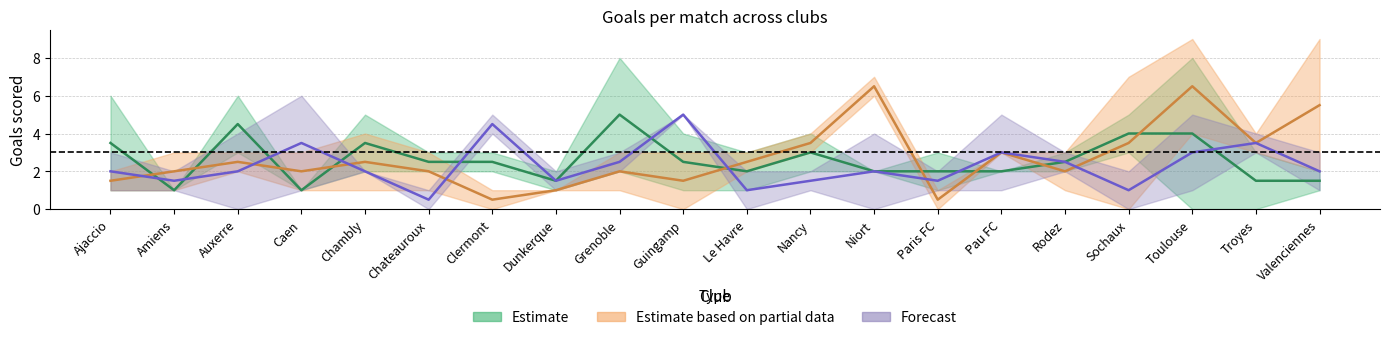

Is it true that 2021.01.30 equals 3 at Paris FC?

False